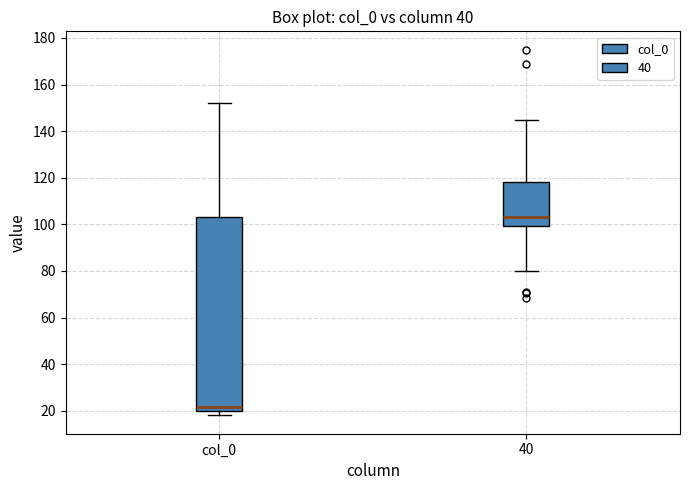

Which box has the lowest median line?

col_0